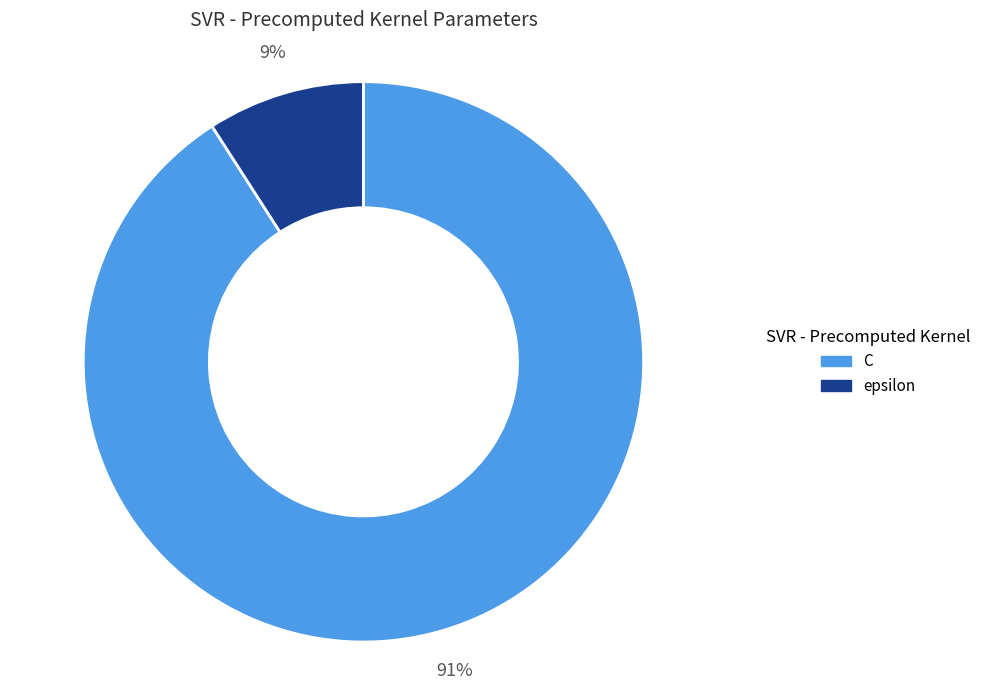

To the nearest percent, what is the combined percentage of C and epsilon?

100%